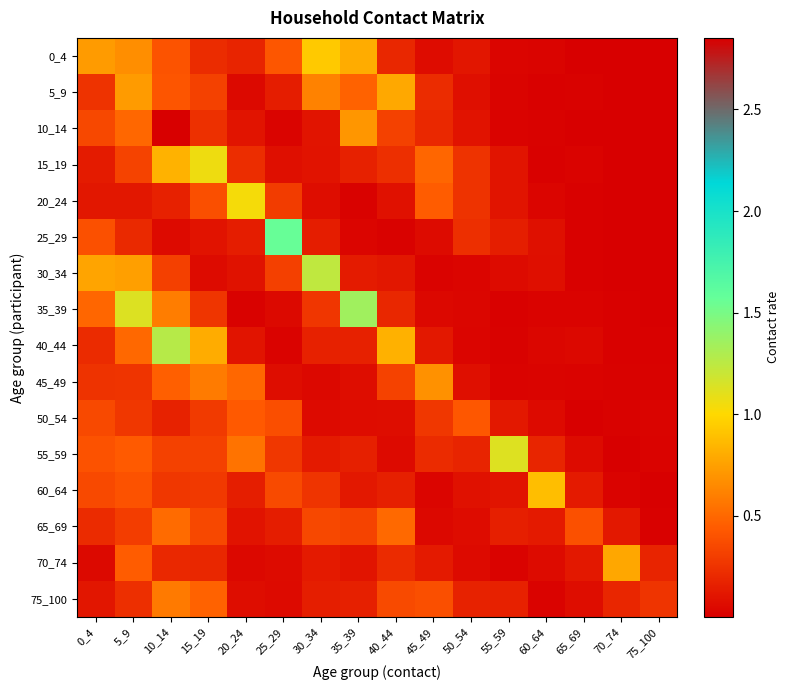

Reading left to right, extract all data points from this chart.

0_4: 0_4=0.7	5_9=0.7	10_14=0.4	15_19=0.2	20_24=0.2	25_29=0.4	30_34=0.9	35_39=0.8	40_44=0.2	45_49=0.1	50_54=0.1	55_59=0.0	60_64=0.0	65_69=0.0	70_74=0.0	75_100=0.0
5_9: 0_4=0.2	5_9=0.7	10_14=0.4	15_19=0.3	20_24=0.0	25_29=0.1	30_34=0.6	35_39=0.5	40_44=0.8	45_49=0.2	50_54=0.1	55_59=0.0	60_64=0.0	65_69=0.0	70_74=0.0	75_100=0.0
10_14: 0_4=0.3	5_9=0.5	10_14=2.9	15_19=0.2	20_24=0.1	25_29=0.0	30_34=0.1	35_39=0.7	40_44=0.3	45_49=0.2	50_54=0.1	55_59=0.0	60_64=0.0	65_69=0.0	70_74=0.0	75_100=0.0
15_19: 0_4=0.1	5_9=0.3	10_14=0.8	15_19=1.1	20_24=0.2	25_29=0.1	30_34=0.1	35_39=0.2	40_44=0.2	45_49=0.5	50_54=0.2	55_59=0.1	60_64=0.0	65_69=0.0	70_74=0.0	75_100=0.0
20_24: 0_4=0.1	5_9=0.1	10_14=0.2	15_19=0.4	20_24=1.0	25_29=0.3	30_34=0.1	35_39=0.0	40_44=0.1	45_49=0.4	50_54=0.2	55_59=0.1	60_64=0.0	65_69=0.0	70_74=0.0	75_100=0.0
25_29: 0_4=0.4	5_9=0.2	10_14=0.1	15_19=0.1	20_24=0.1	25_29=1.6	30_34=0.1	35_39=0.0	40_44=0.0	45_49=0.1	50_54=0.2	55_59=0.1	60_64=0.1	65_69=0.0	70_74=0.0	75_100=0.0
30_34: 0_4=0.8	5_9=0.7	10_14=0.3	15_19=0.1	20_24=0.1	25_29=0.3	30_34=1.2	35_39=0.1	40_44=0.1	45_49=0.0	50_54=0.0	55_59=0.1	60_64=0.1	65_69=0.0	70_74=0.0	75_100=0.0
35_39: 0_4=0.5	5_9=1.1	10_14=0.6	15_19=0.3	20_24=0.0	25_29=0.0	30_34=0.3	35_39=1.4	40_44=0.2	45_49=0.0	50_54=0.0	55_59=0.0	60_64=0.0	65_69=0.0	70_74=0.0	75_100=0.0
40_44: 0_4=0.2	5_9=0.5	10_14=1.3	15_19=0.8	20_24=0.1	25_29=0.0	30_34=0.2	35_39=0.2	40_44=0.8	45_49=0.1	50_54=0.0	55_59=0.0	60_64=0.0	65_69=0.0	70_74=0.0	75_100=0.0
45_49: 0_4=0.3	5_9=0.3	10_14=0.5	15_19=0.6	20_24=0.5	25_29=0.1	30_34=0.0	35_39=0.1	40_44=0.3	45_49=0.7	50_54=0.1	55_59=0.0	60_64=0.0	65_69=0.0	70_74=0.0	75_100=0.0
50_54: 0_4=0.4	5_9=0.3	10_14=0.2	15_19=0.3	20_24=0.4	25_29=0.4	30_34=0.1	35_39=0.1	40_44=0.1	45_49=0.3	50_54=0.4	55_59=0.1	60_64=0.1	65_69=0.0	70_74=0.0	75_100=0.0
55_59: 0_4=0.4	5_9=0.4	10_14=0.3	15_19=0.3	20_24=0.6	25_29=0.3	30_34=0.1	35_39=0.2	40_44=0.1	45_49=0.2	50_54=0.2	55_59=1.1	60_64=0.2	65_69=0.1	70_74=0.0	75_100=0.0
60_64: 0_4=0.4	5_9=0.4	10_14=0.3	15_19=0.3	20_24=0.1	25_29=0.4	30_34=0.3	35_39=0.1	40_44=0.2	45_49=0.0	50_54=0.1	55_59=0.1	60_64=0.9	65_69=0.1	70_74=0.0	75_100=0.0
65_69: 0_4=0.2	5_9=0.3	10_14=0.5	15_19=0.3	20_24=0.1	25_29=0.1	30_34=0.4	35_39=0.3	40_44=0.5	45_49=0.0	50_54=0.1	55_59=0.2	60_64=0.1	65_69=0.4	70_74=0.1	75_100=0.0
70_74: 0_4=0.0	5_9=0.4	10_14=0.2	15_19=0.2	20_24=0.0	25_29=0.1	30_34=0.1	35_39=0.1	40_44=0.2	45_49=0.1	50_54=0.1	55_59=0.0	60_64=0.1	65_69=0.1	70_74=0.8	75_100=0.2
75_100: 0_4=0.1	5_9=0.2	10_14=0.6	15_19=0.5	20_24=0.1	25_29=0.1	30_34=0.1	35_39=0.2	40_44=0.4	45_49=0.4	50_54=0.2	55_59=0.2	60_64=0.0	65_69=0.1	70_74=0.2	75_100=0.3